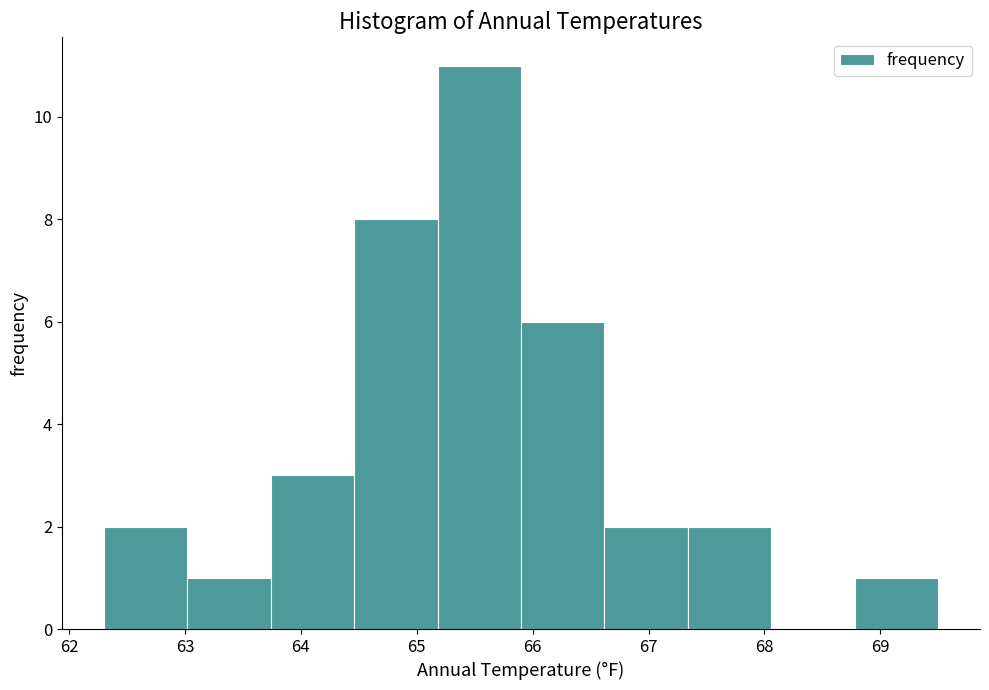

What is the height of the bar covering 64.46 to 65.18 on the x-axis? Neither the bar edges nor the heights are printed on the chart, so give them approximately, as read against the axes.

8